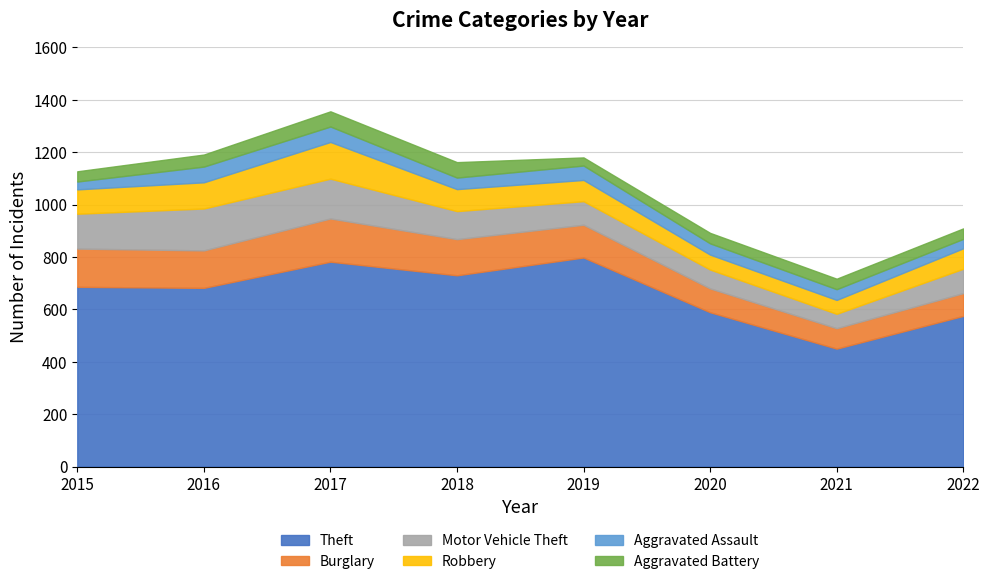

Does the chart have visible grid lines?

Yes